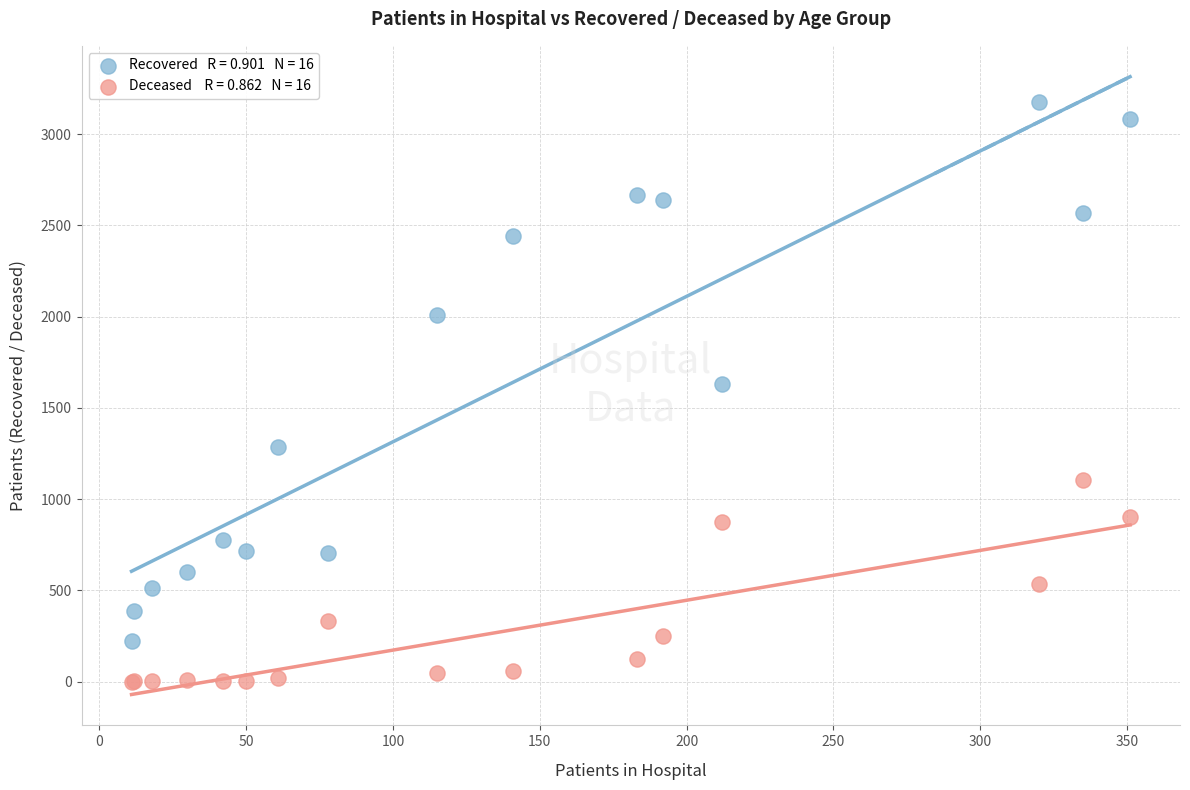

Across all series, what Y value is closest to 1588?

1631